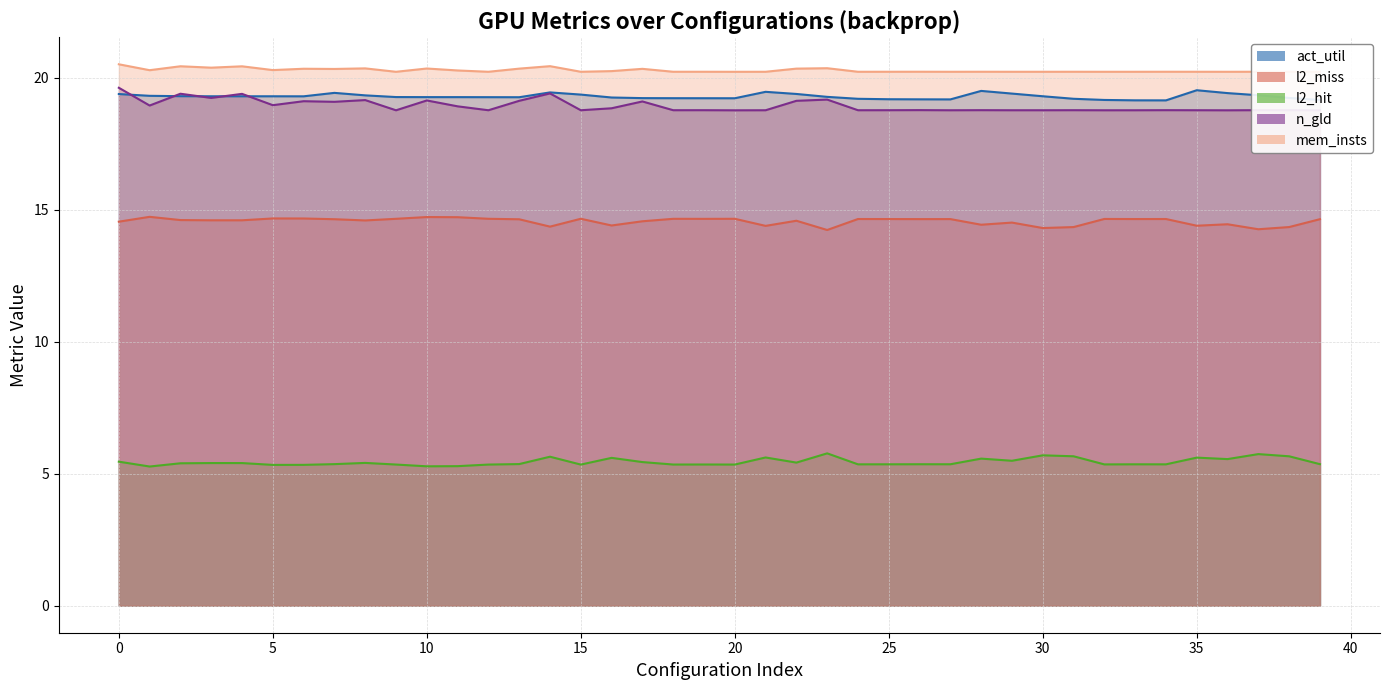

The value of act_util at 18 is 26.9. True or false?

False